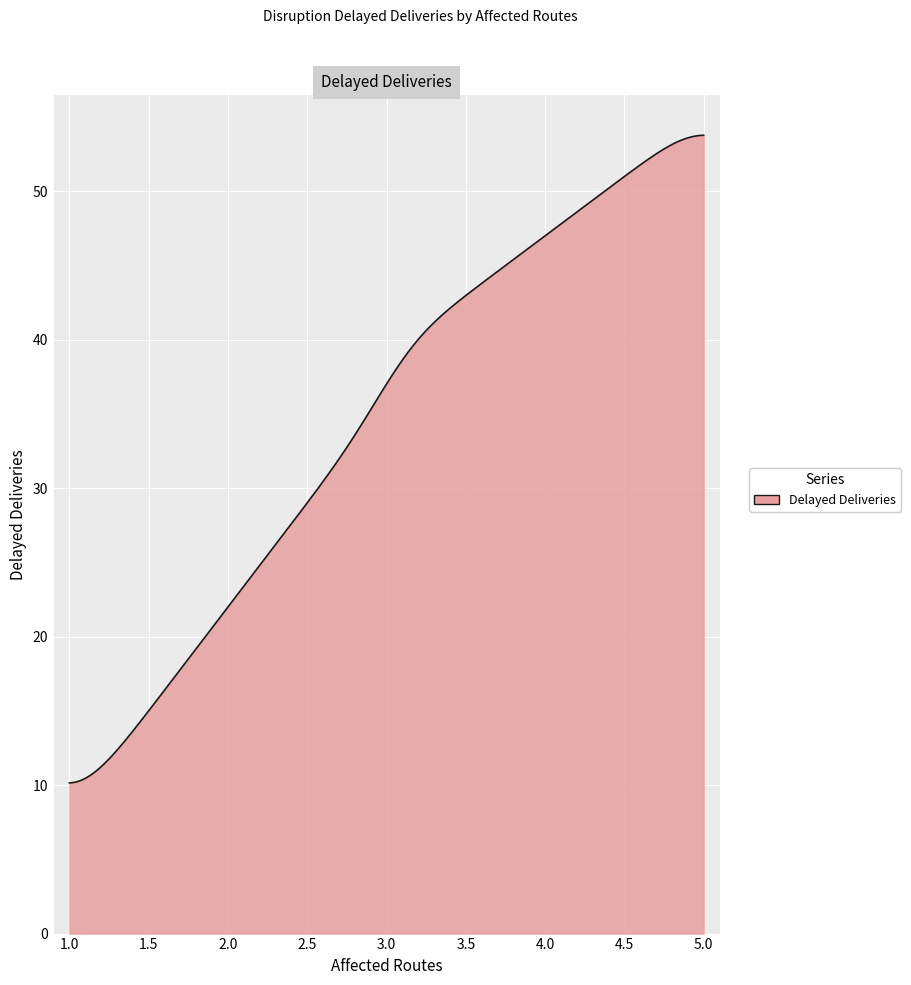

What is the difference between the maximum and minimum values?

43.6